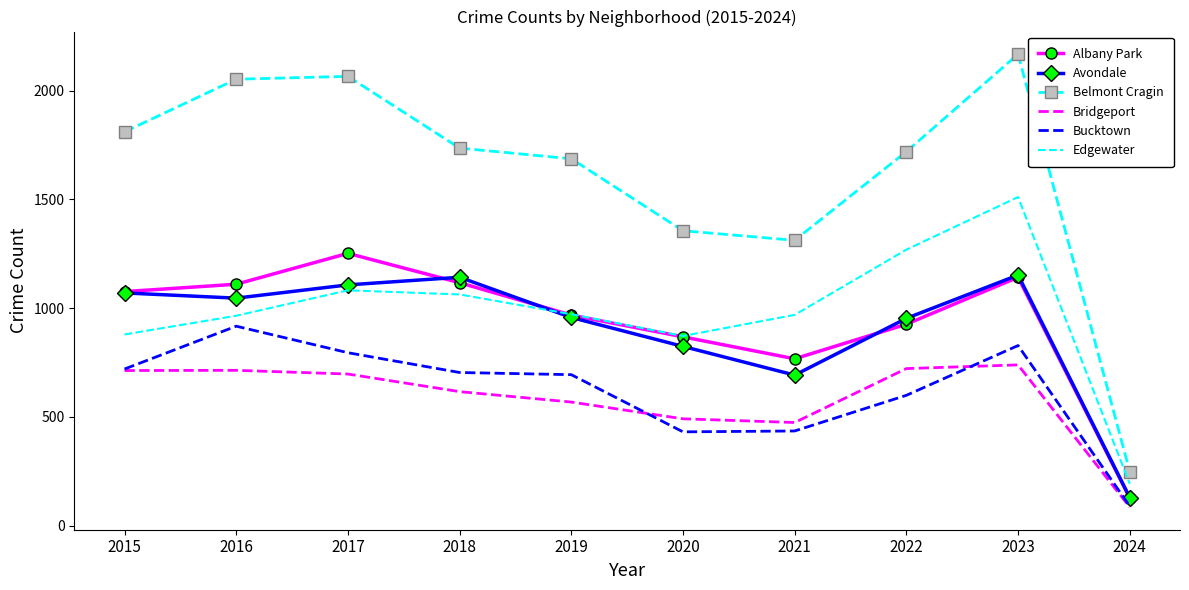

What is the average value of the Avondale series?

907